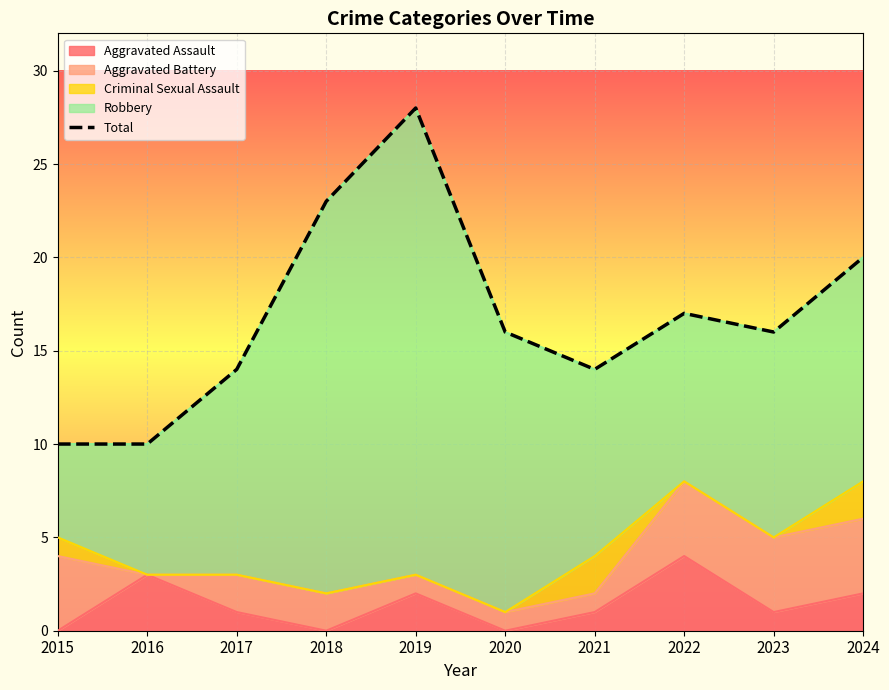

Is it true that Aggravated Assault equals 0 at 2018?

True